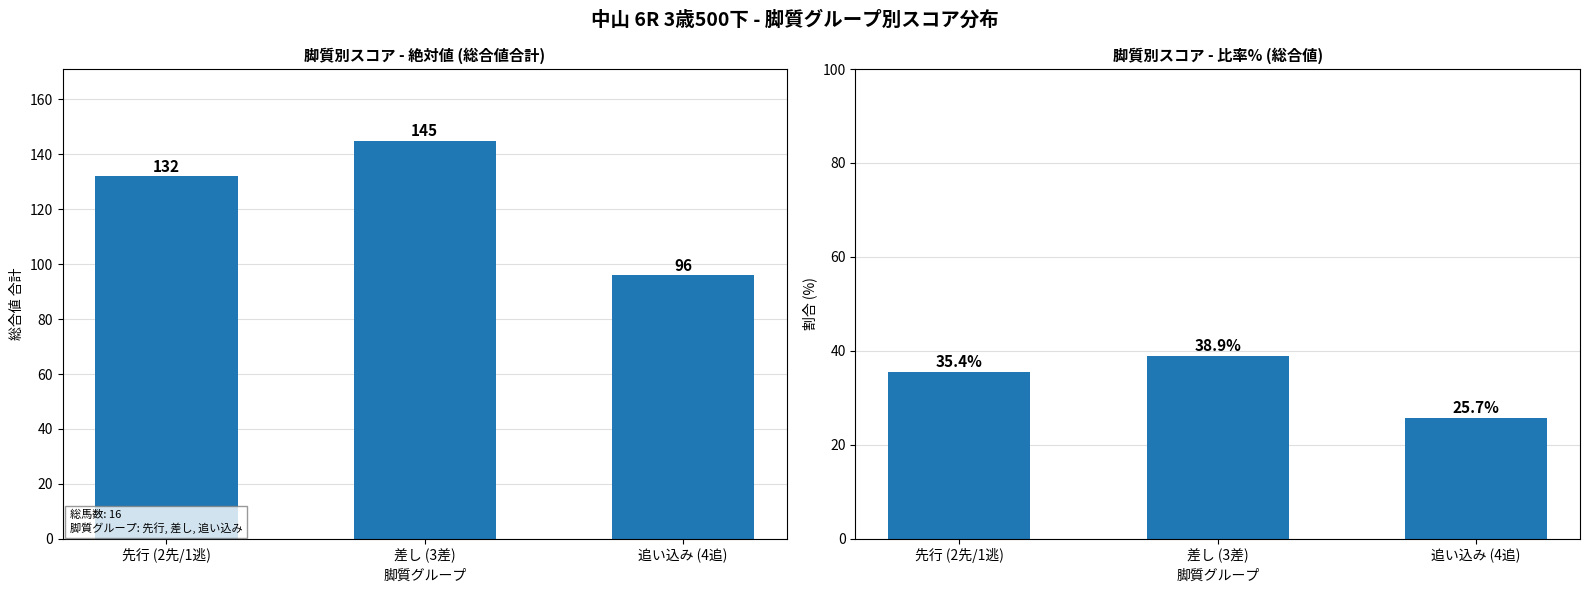

Reading left to right, what are all the values shown in this chart?

総合値合計: 132.0	145.0	96.0
総合値 (%): 35.4	38.9	25.7